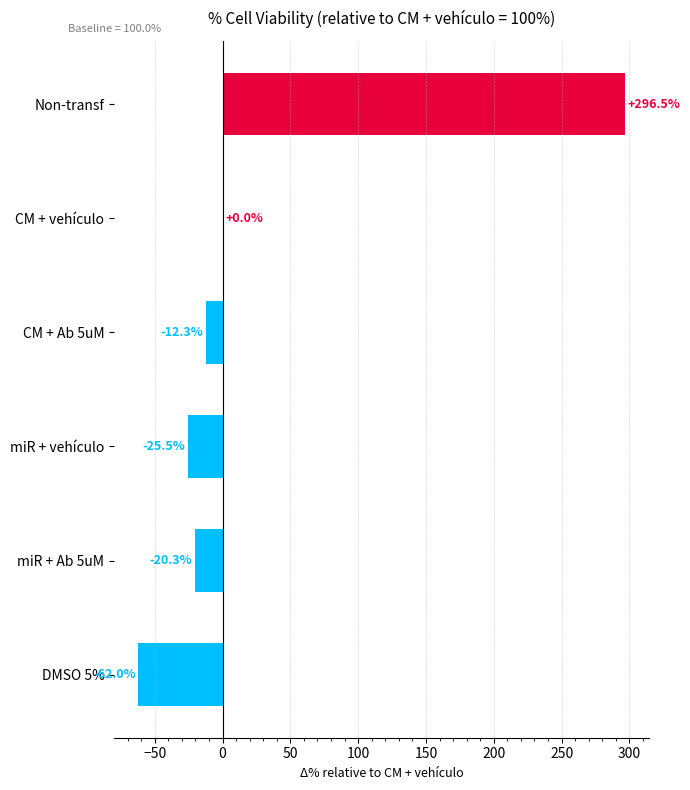

What is the greatest value displayed?

296.5